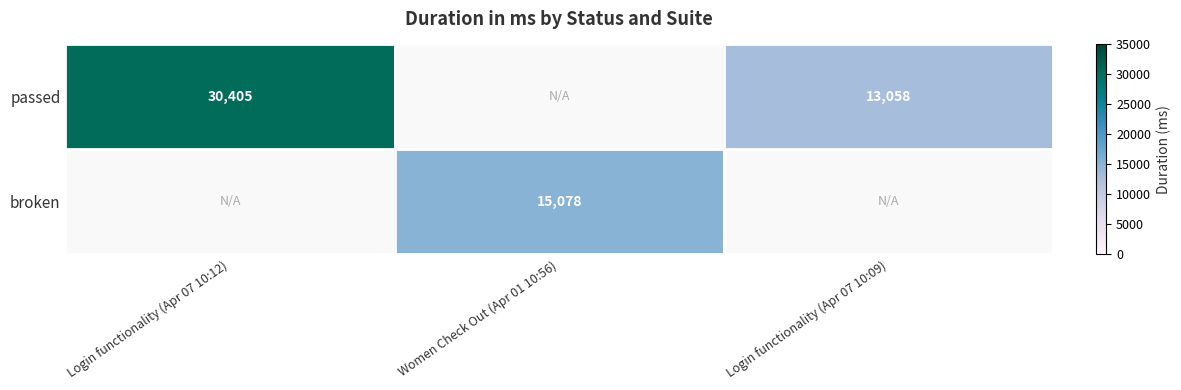

What is the sum of the passed values at Login functionality (Apr 07 10:09) and Login functionality (Apr 07 10:12)?

43463